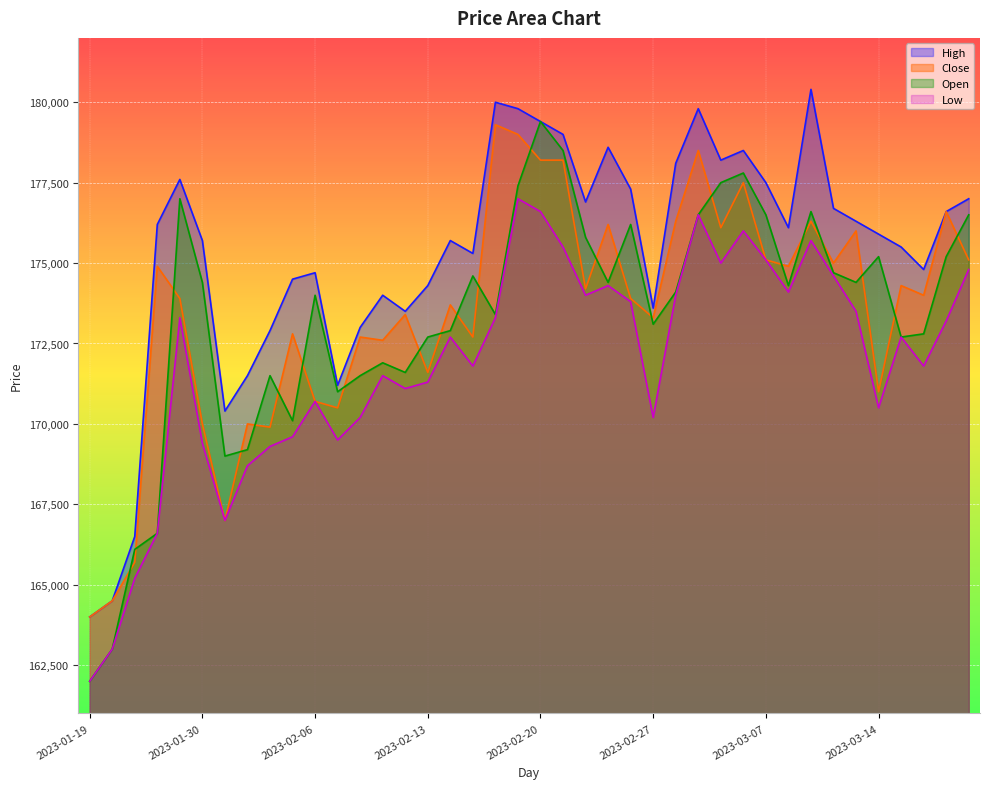

At which category is the sum across all series the highest?

2023-02-20